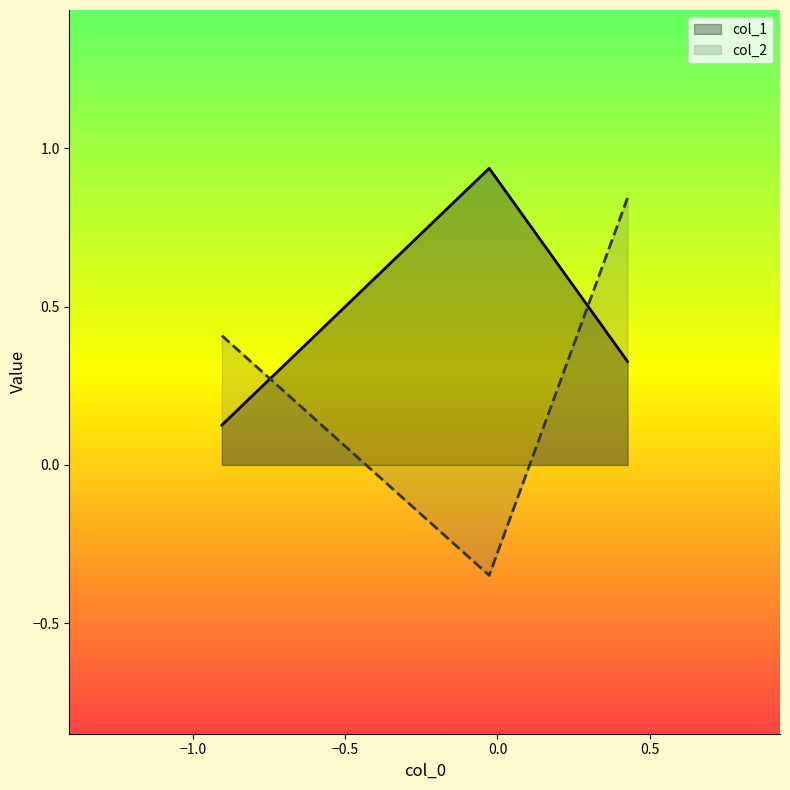

At how many categories does at least one series exceed 0?

3